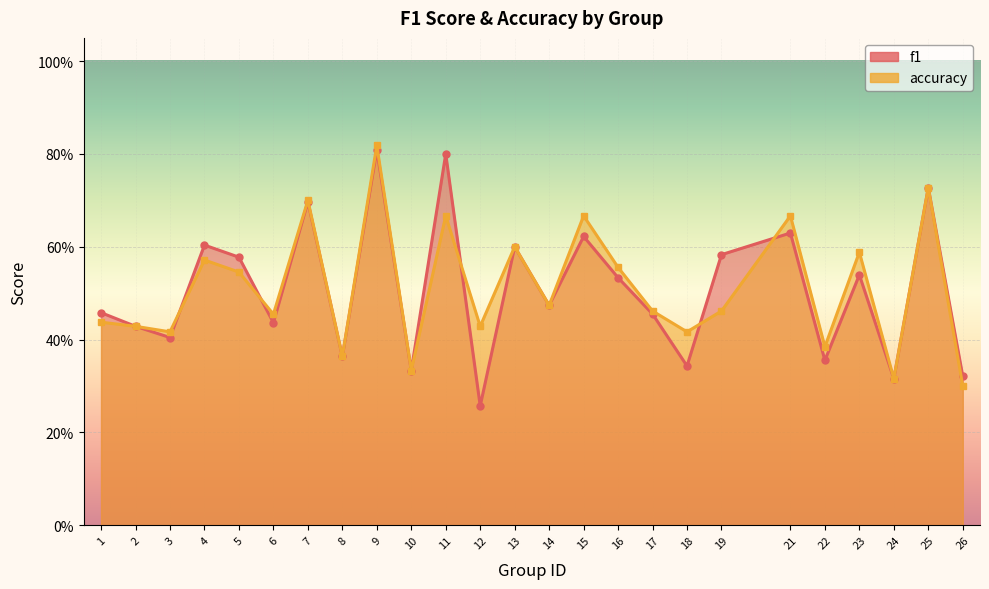

Count the accuracy values in the range 0 to 1.

25